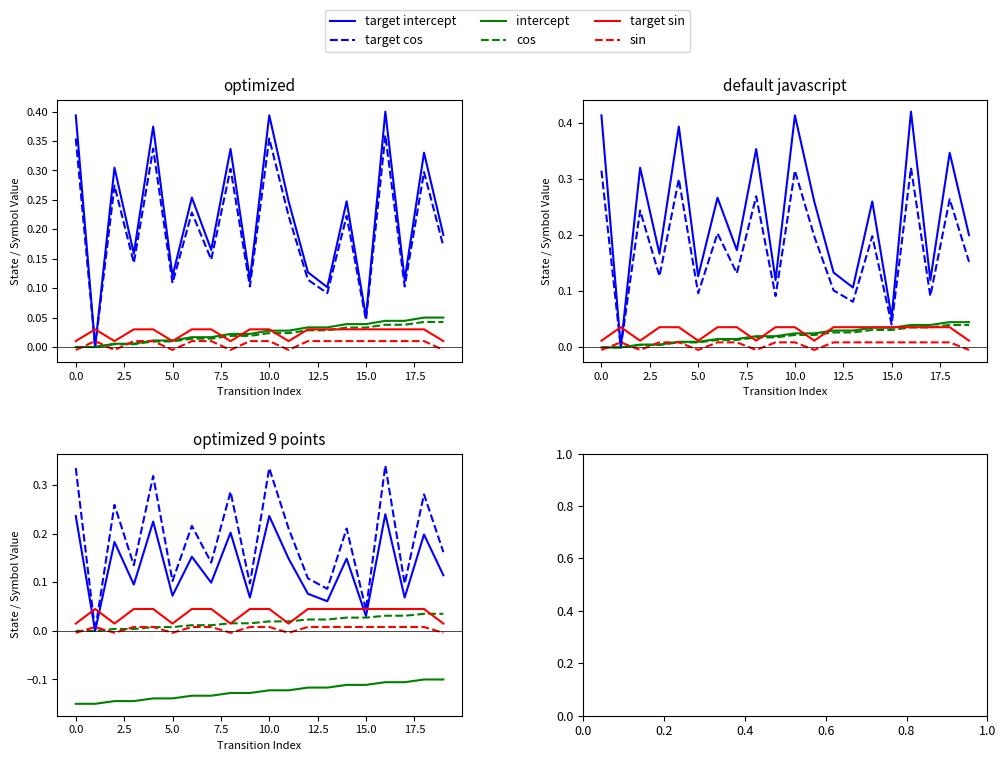

Count the number of data series in this chart.

6